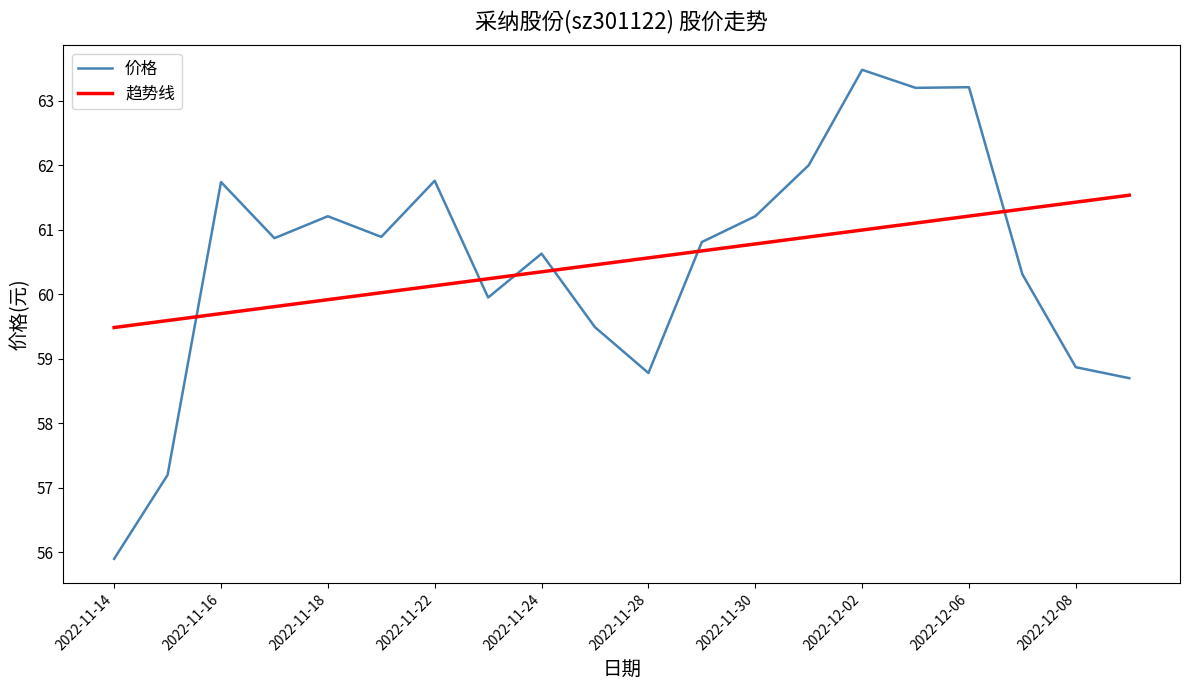

How many series are shown in this chart?

2